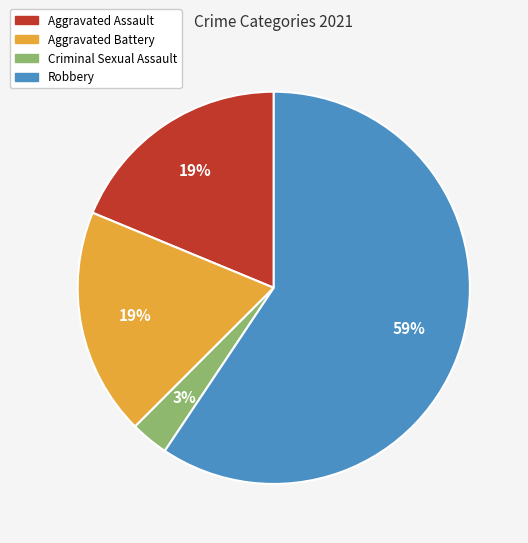

The Criminal Sexual Assault slice represents 3% of the pie. True or false?

True